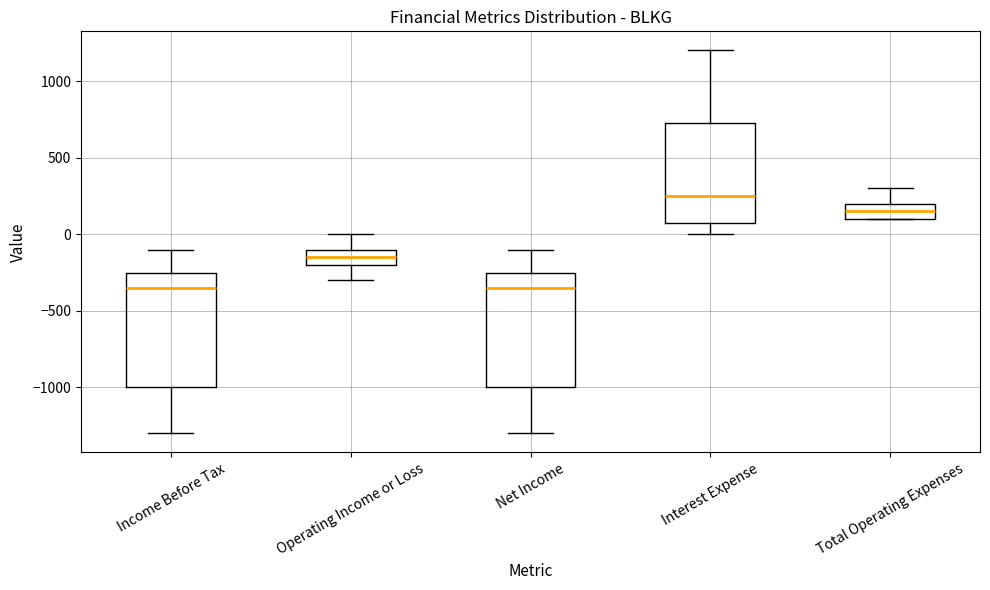

Reading left to right, read every box against the y-axis: the position of its median line, the range the box covers, and the ends of its whiskers. The values are not printed on the chart, so give them approximately, as read against the axis.

Income Before Tax: median -350, box -1000 to -250, whiskers -1300 to -100
Operating Income or Loss: median -150, box -200 to -100, whiskers -300 to 0
Net Income: median -350, box -1000 to -250, whiskers -1300 to -100
Interest Expense: median 250, box 100 to 750, whiskers 0 to 1200
Total Operating Expenses: median 150, box 100 to 200, whiskers 100 to 300